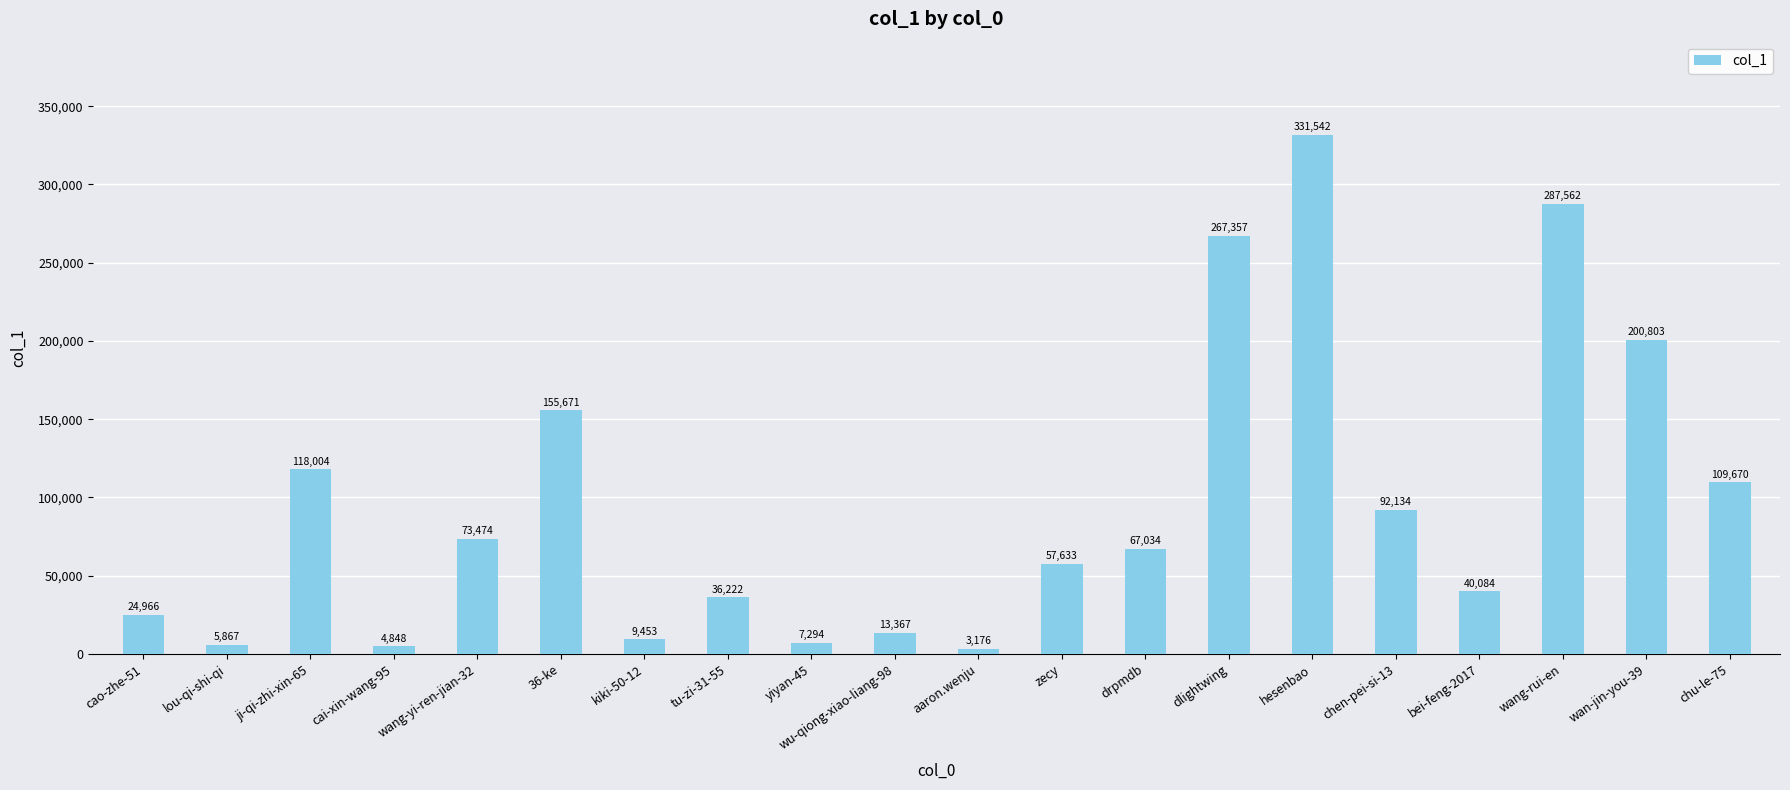

How many bars are there in total?

20